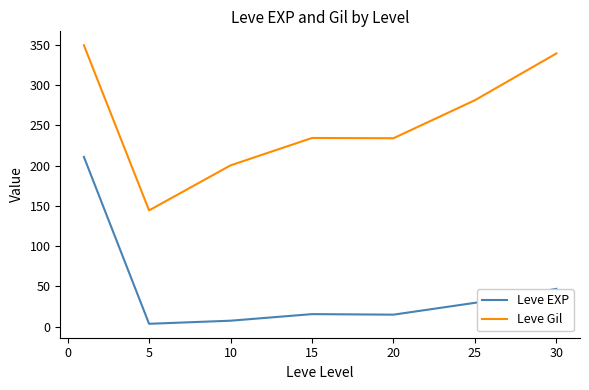

What is the smallest value displayed?

3.7